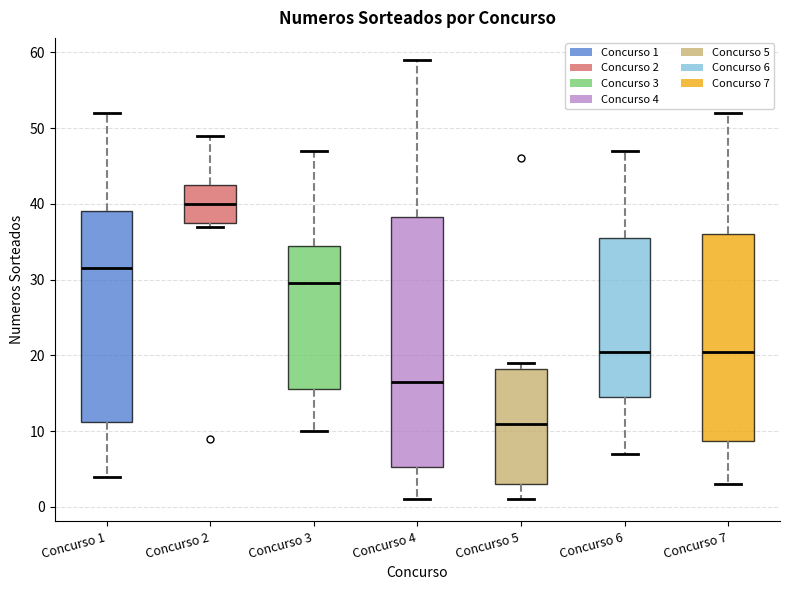

Reading left to right, read every box against the y-axis: the position of its median line, the range the box covers, and the ends of its whiskers. The values are not printed on the chart, so give them approximately, as read against the axis.

Concurso 1: median 32, box 11 to 39, whiskers 4 to 52
Concurso 2: median 40, box 38 to 43, whiskers 37 to 49
Concurso 3: median 30, box 16 to 35, whiskers 10 to 47
Concurso 4: median 17, box 5 to 38, whiskers 1 to 59
Concurso 5: median 11, box 3 to 18, whiskers 1 to 19
Concurso 6: median 21, box 15 to 36, whiskers 7 to 47
Concurso 7: median 21, box 9 to 36, whiskers 3 to 52